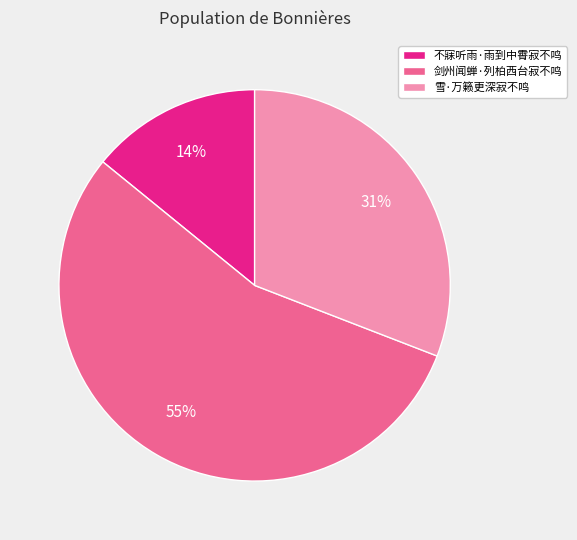

Approximately how many times larger is the value at 雪·万籁更深寂不鸣 compared to 剑州闻蝉·列柏西台寂不鸣?

0.6